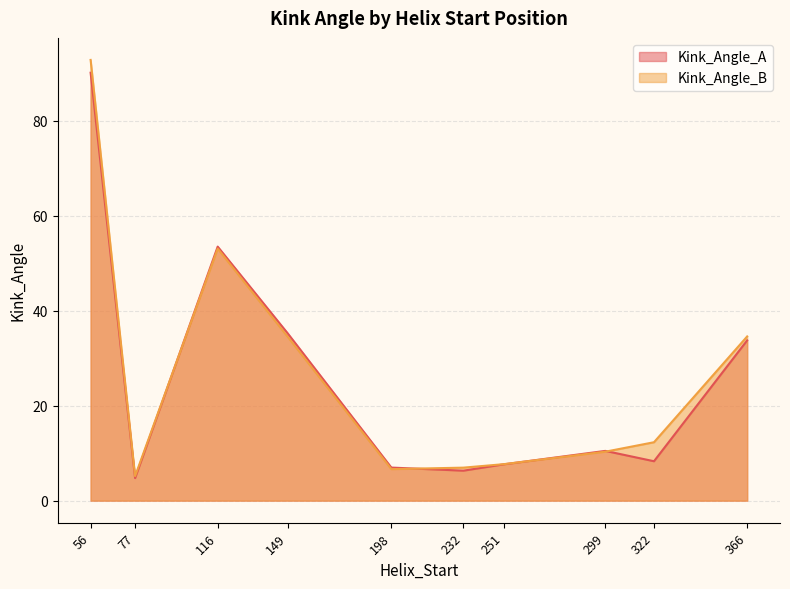

What is the value of the Kink_Angle_A point at the 7th from the left?

7.6